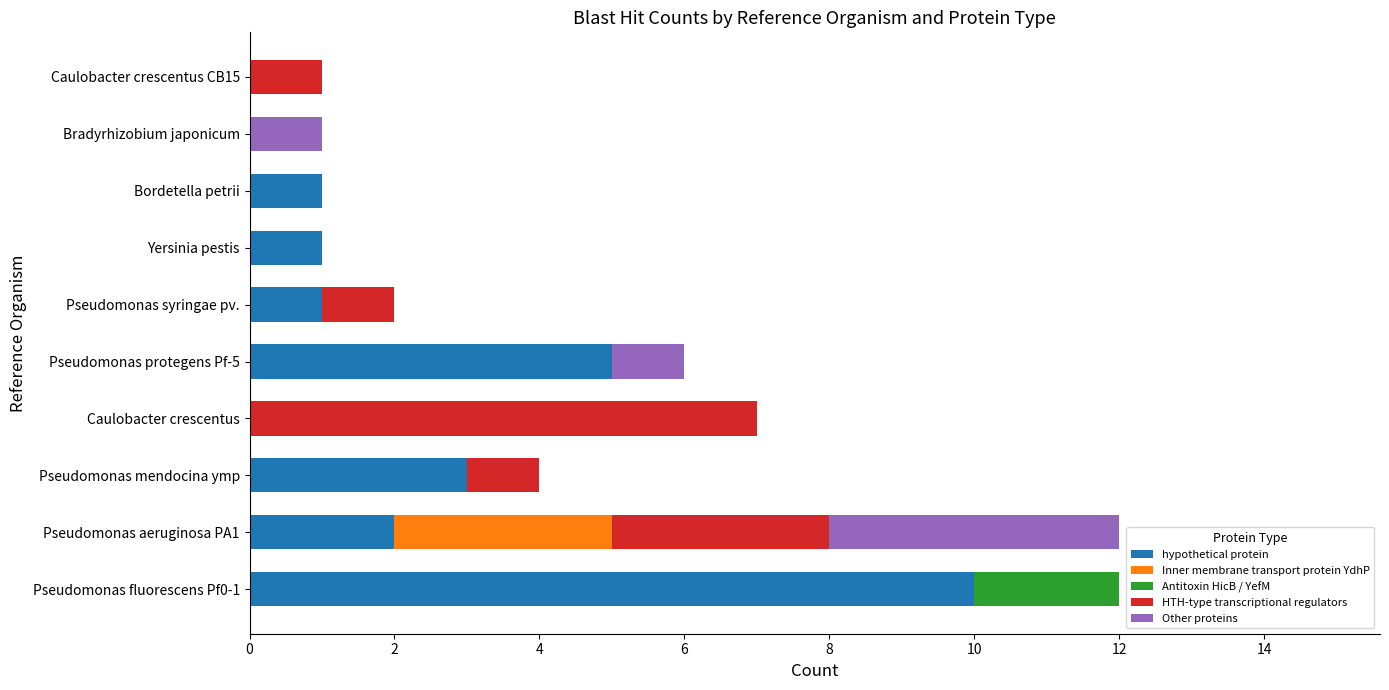

Is it true that hypothetical protein equals 14 at Pseudomonas fluorescens Pf0-1?

False